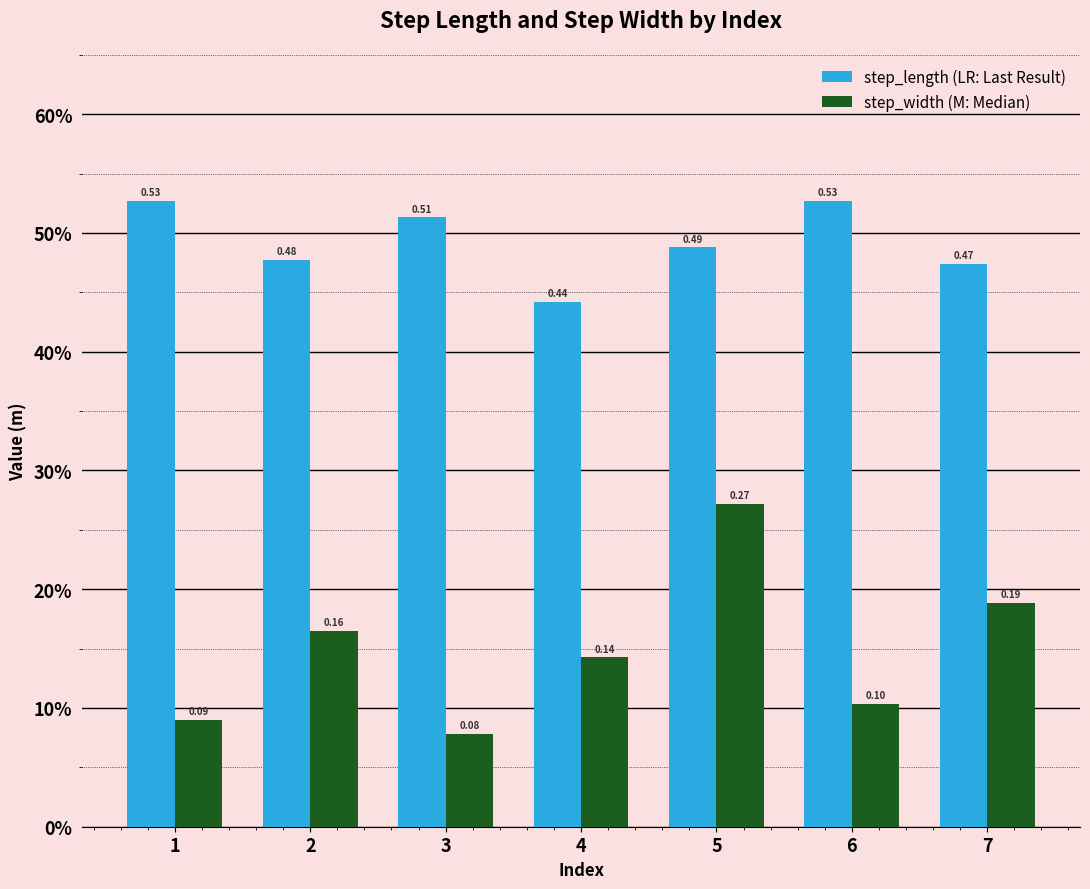

At which category is the sum across all series the highest?

5